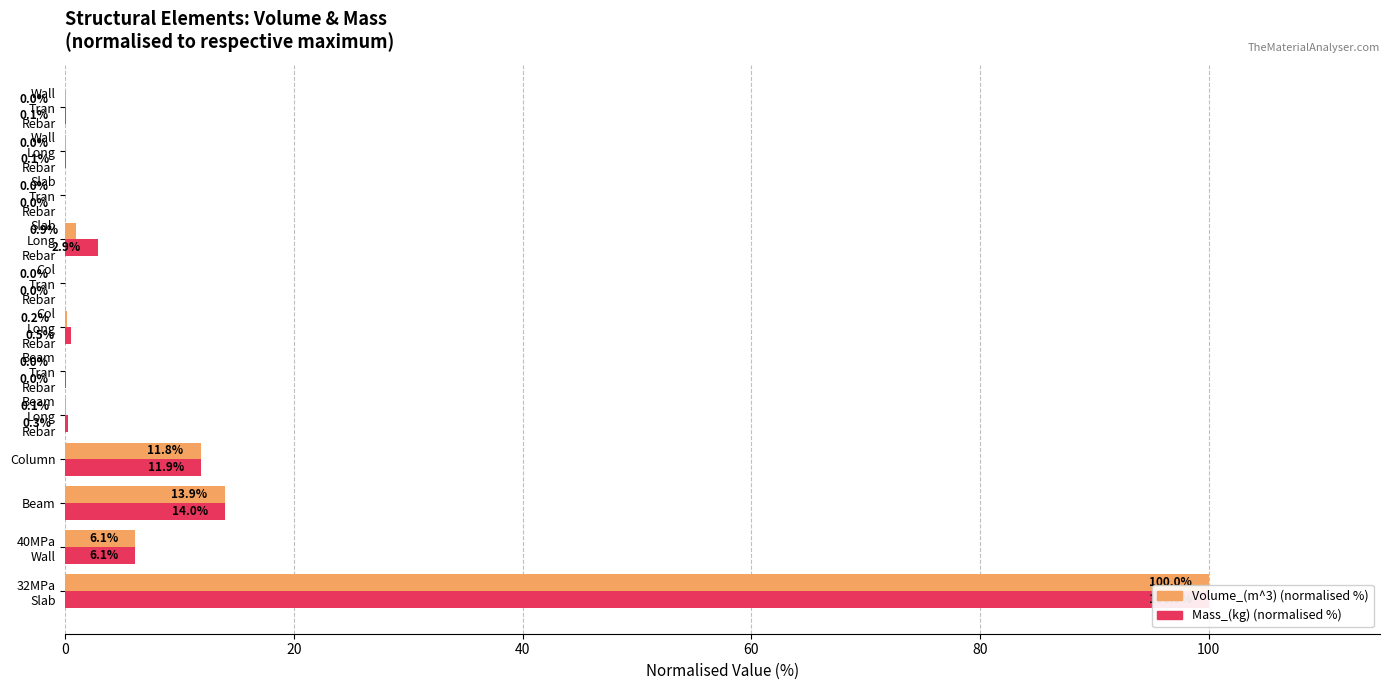

How many bars are there in each group?

2